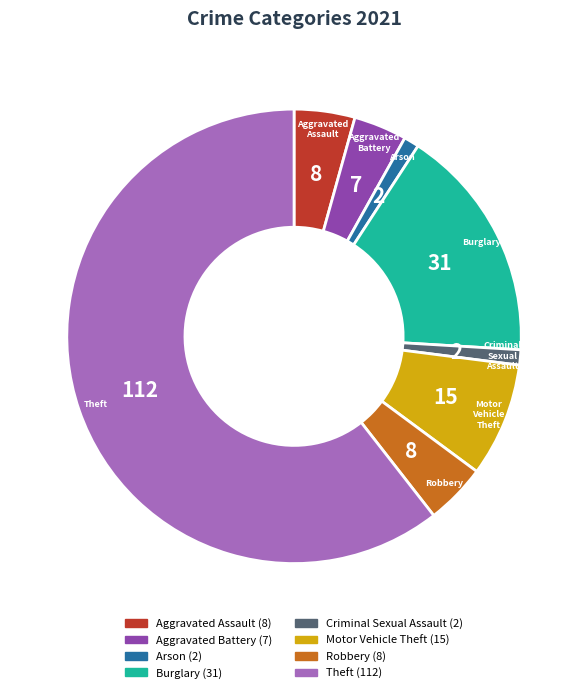

True or false: Robbery accounts for 4% of the total.

True